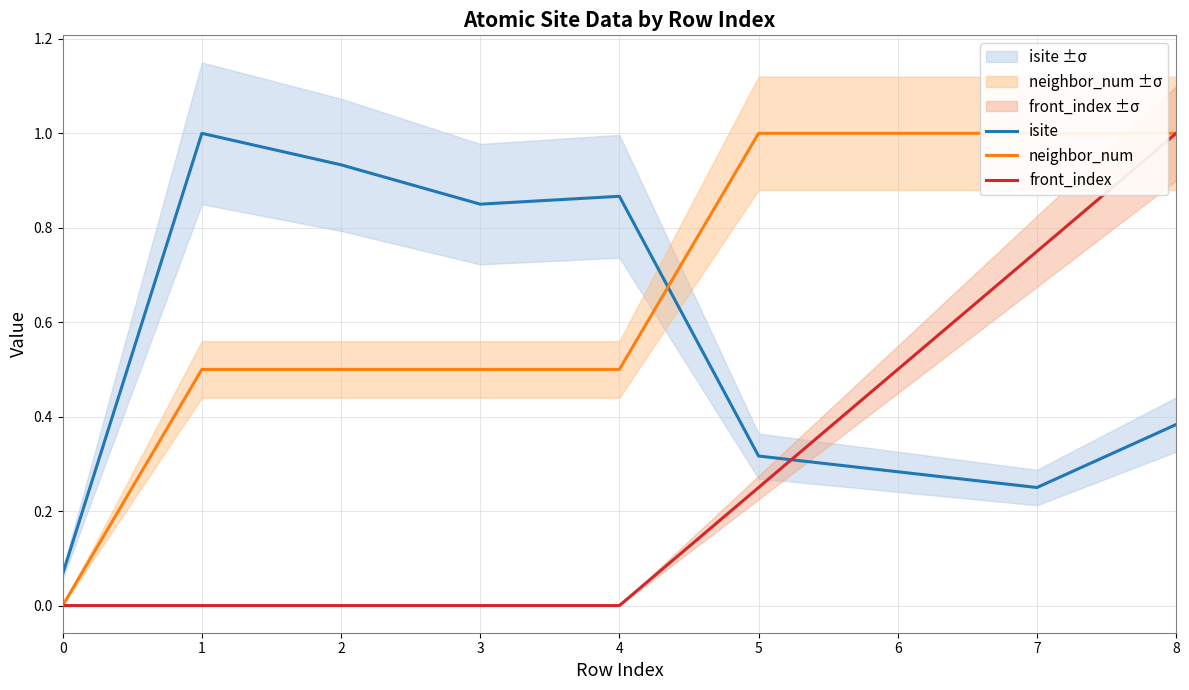

How many lines are shown in the chart?

3